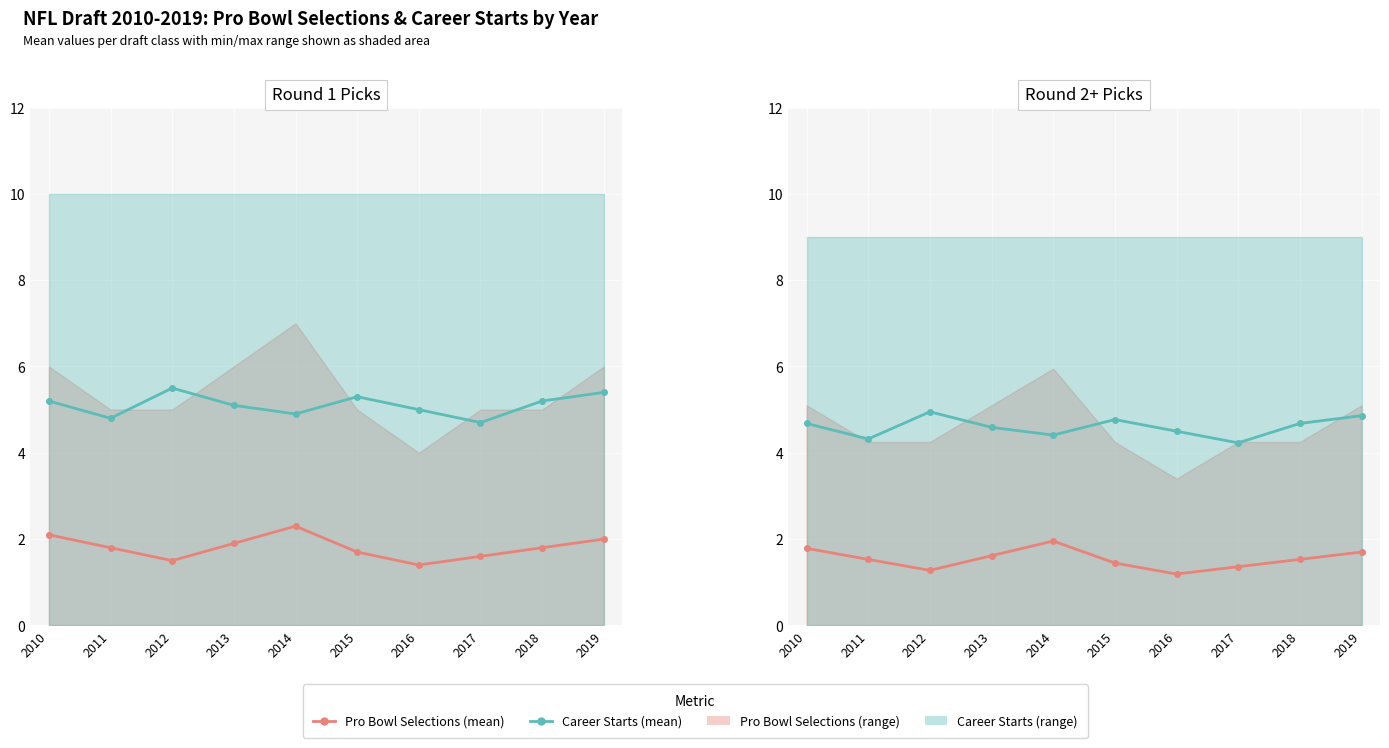

The value of Pro Bowl Selections (mean) at 2015 is 1.4. True or false?

True